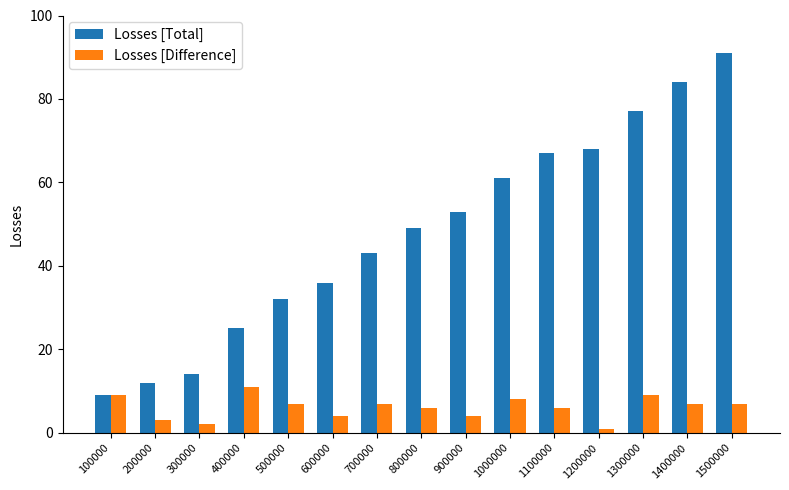

What is the value of the Losses [Difference] bar at the 4th from the left?

11